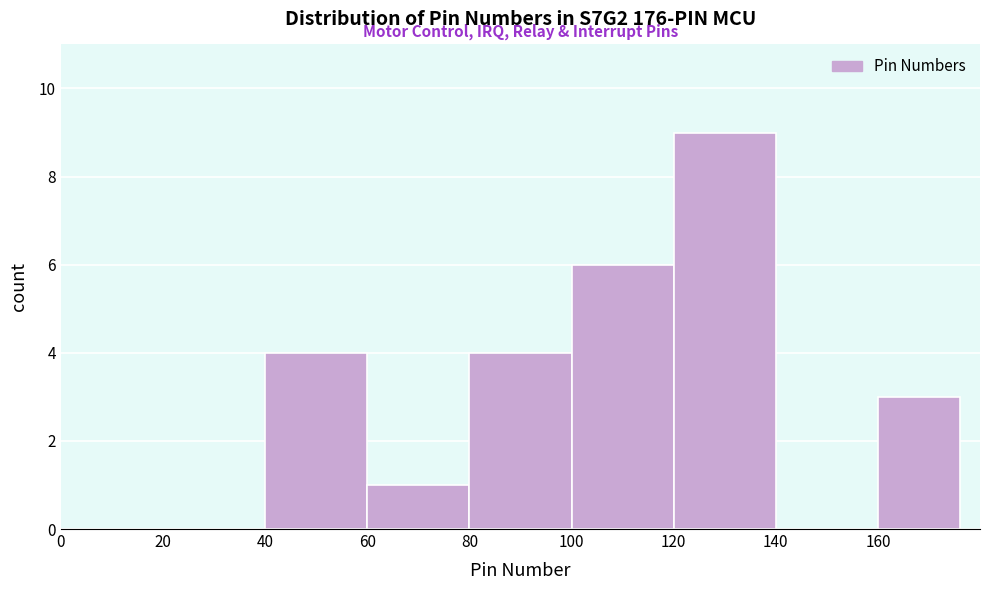

Which range on the x-axis has the tallest bar?

120 to 140